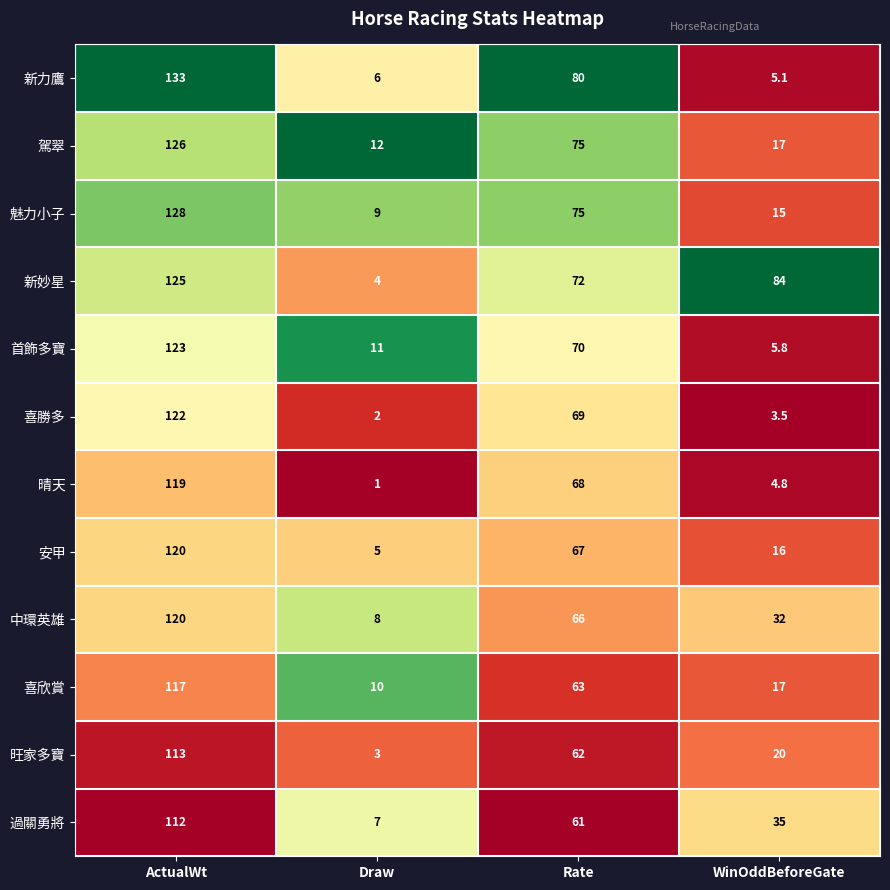

True or false: 喜欣賞 has a value of 117.0 at ActualWt.

True